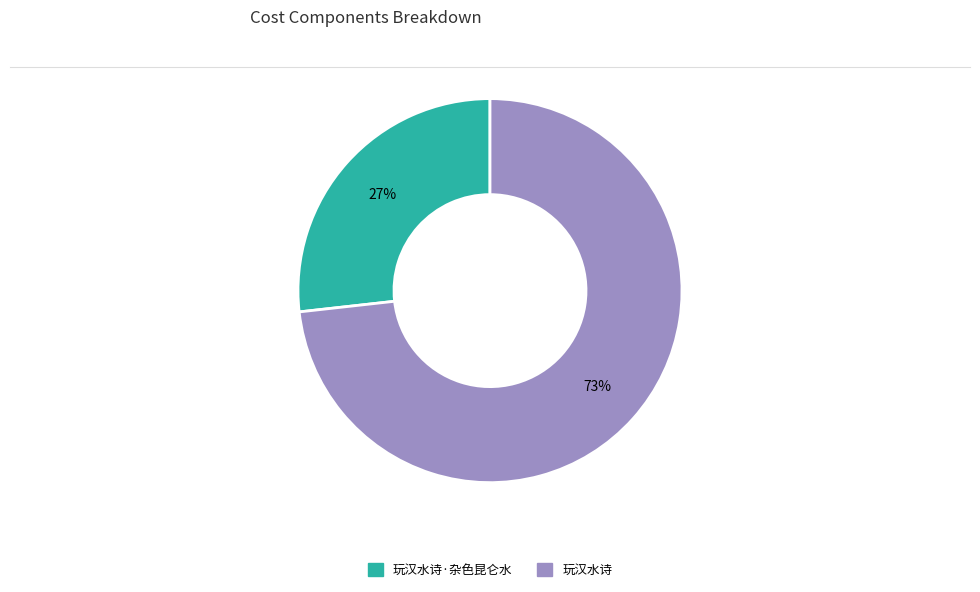

How many slices are in this pie chart?

2